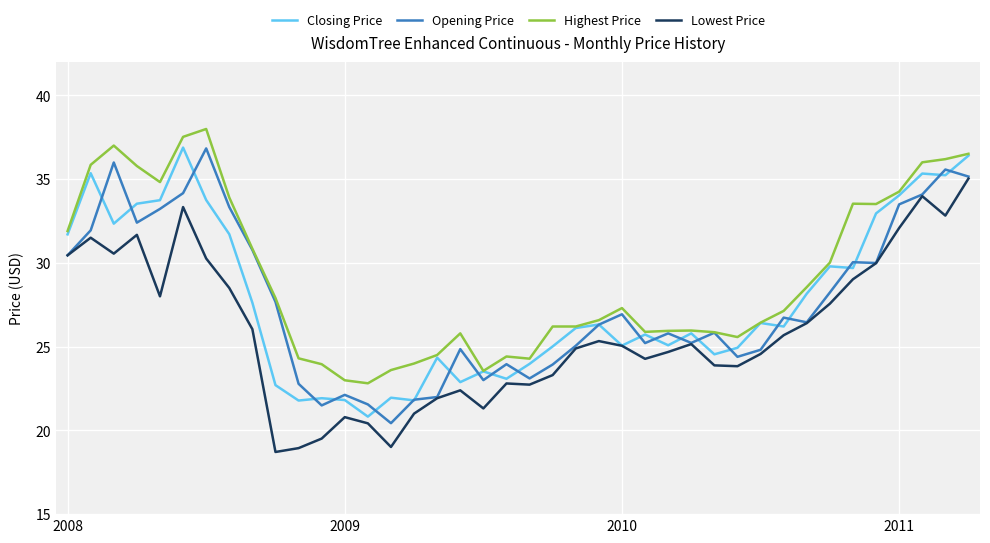

What is the greatest value displayed?

38.0